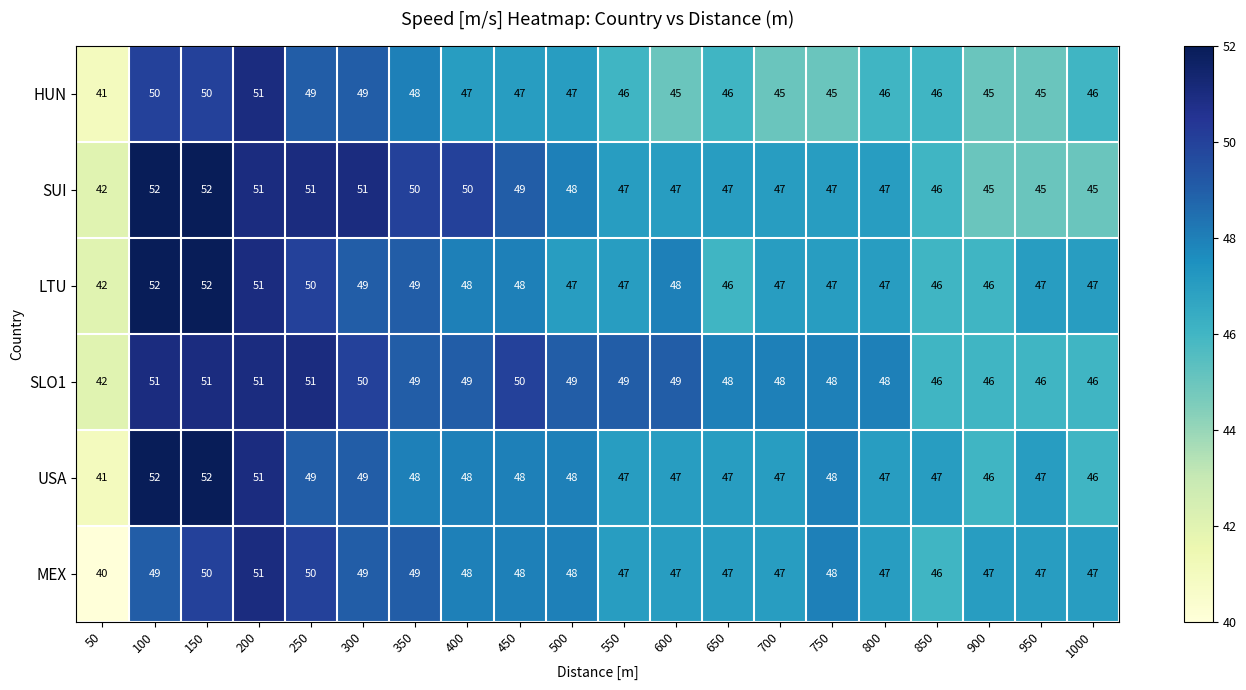

What is the total value across all series at 450?

290